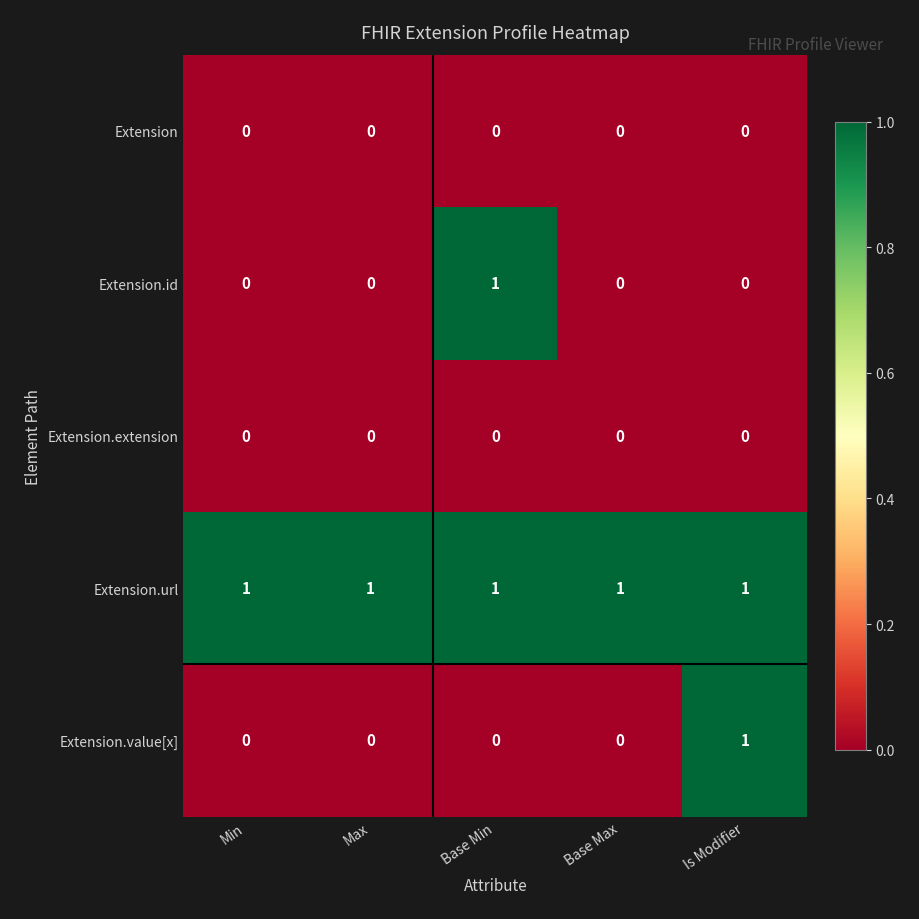

Which series changed the most between Min and Base Min?

Extension.id